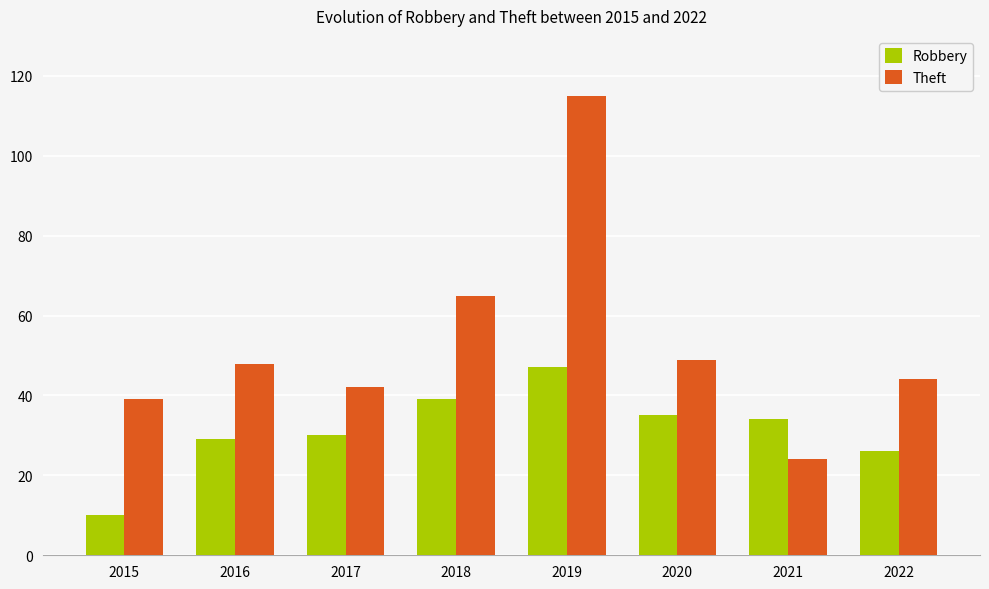

Which series has the widest spread of values?

Theft